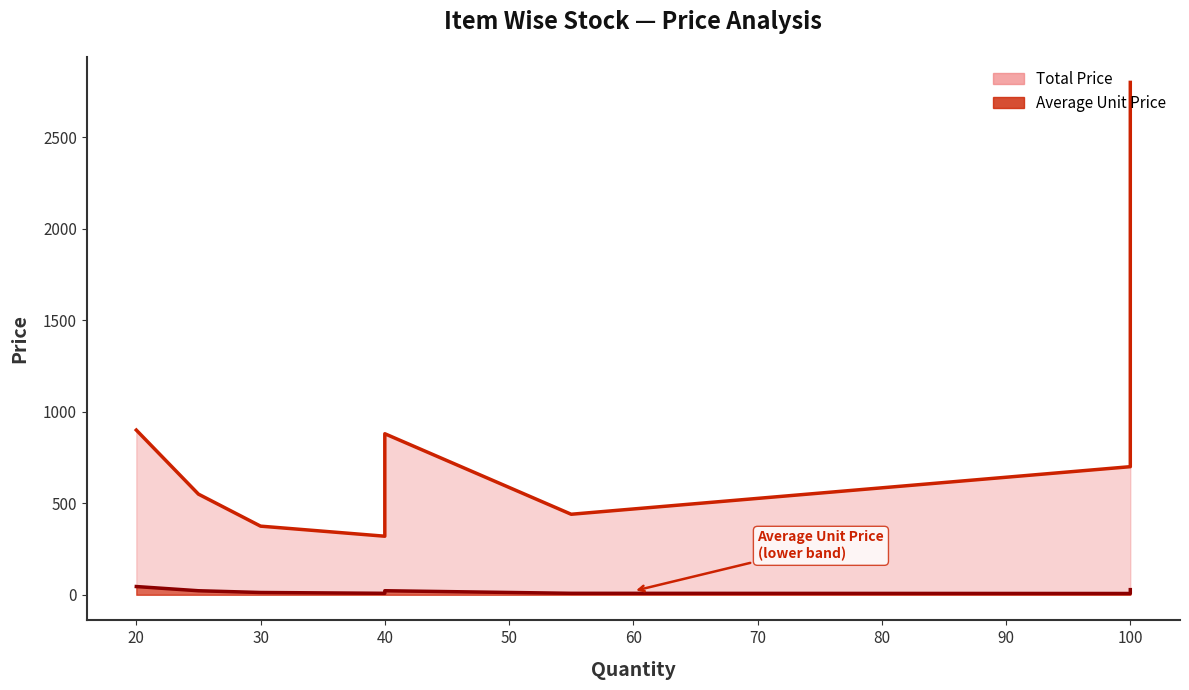

Reading left to right, what are all the values shown in this chart?

Total Price: Pencil=375.0	Pen=440.0	Stapler=900.0	Highlighter=880.0	Marker=2800.0	Ring File=900.0	Eraser=320.0	Pin Remover=550.0	Plastic File=700.0
Average Unit Price: Pencil=12.5	Pen=8.0	Stapler=45.0	Highlighter=22.0	Marker=28.0	Ring File=45.0	Eraser=8.0	Pin Remover=22.0	Plastic File=7.0